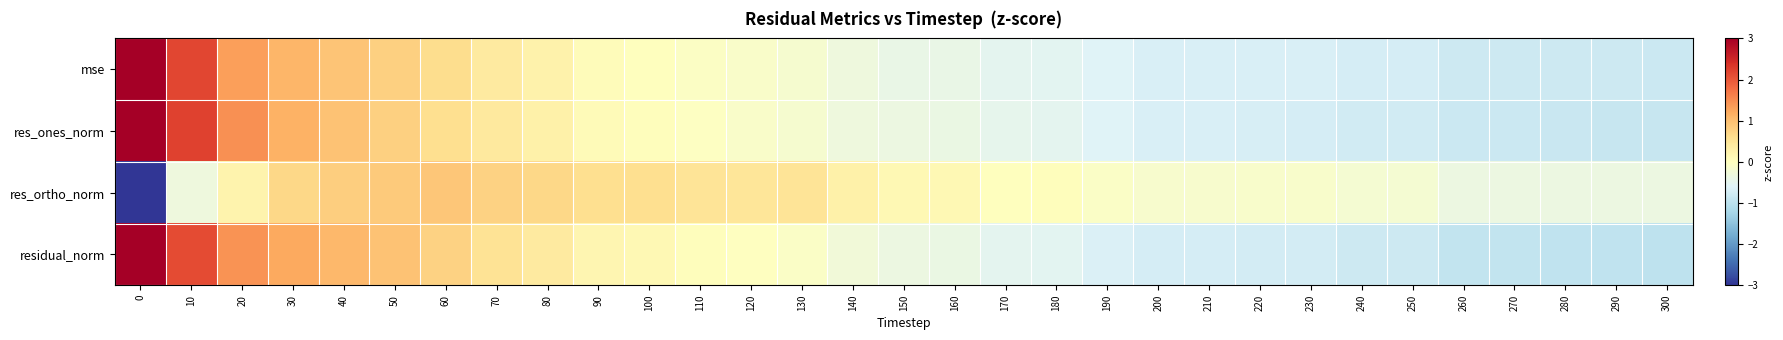

How many series are shown in this chart?

4